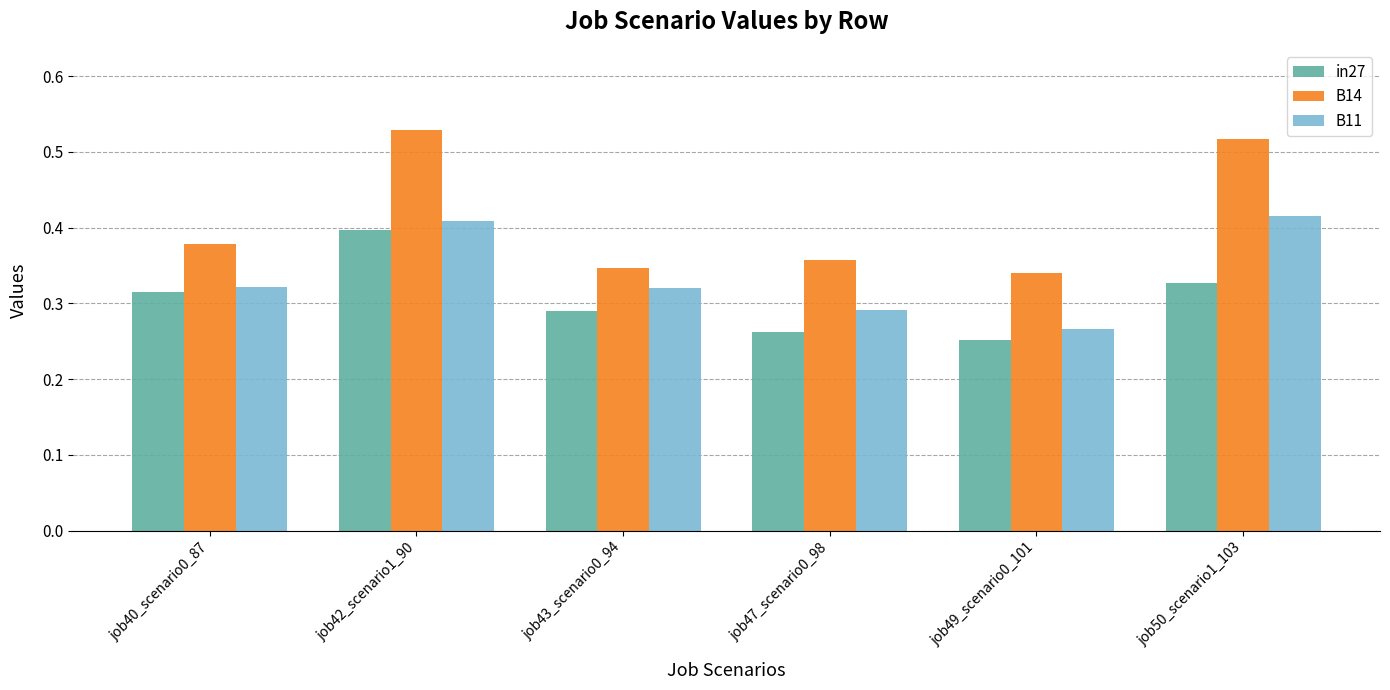

What is the sum of the B11 values at job49_scenario0_101 and job42_scenario1_90?

0.7